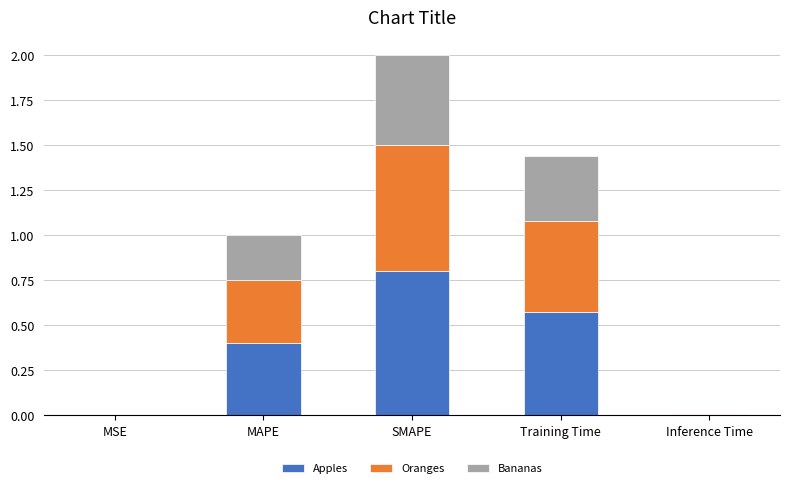

True or false: Apples has a value of 0.8 at SMAPE.

True